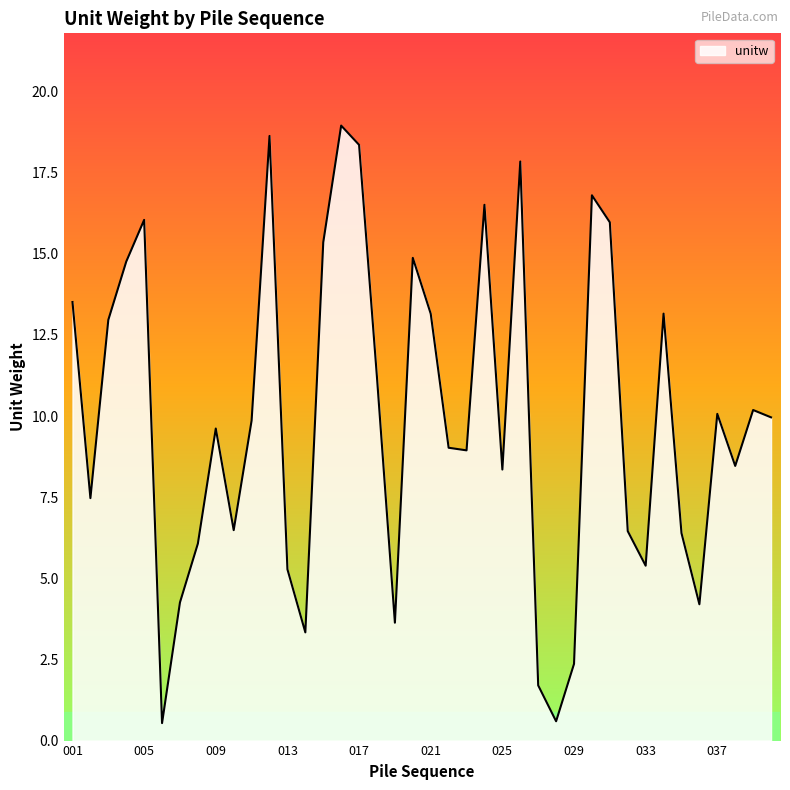

What is the smallest value displayed?

0.5